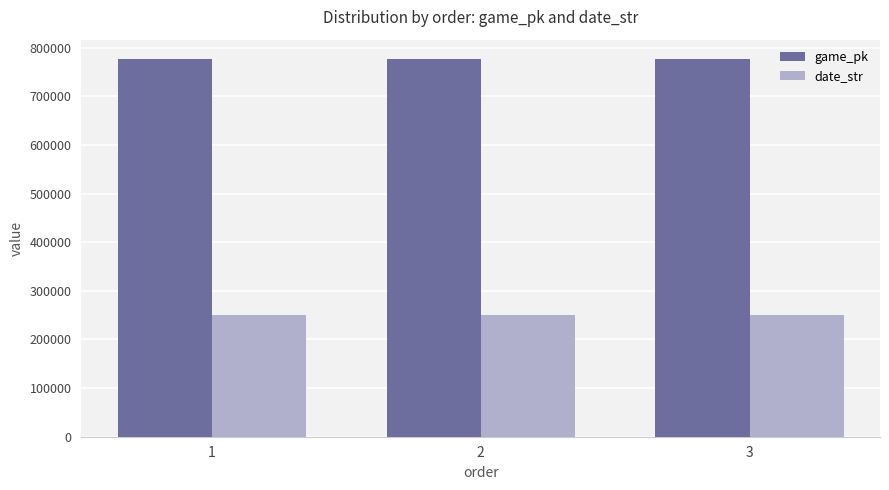

The value of date_str at 2 is 148148. True or false?

False